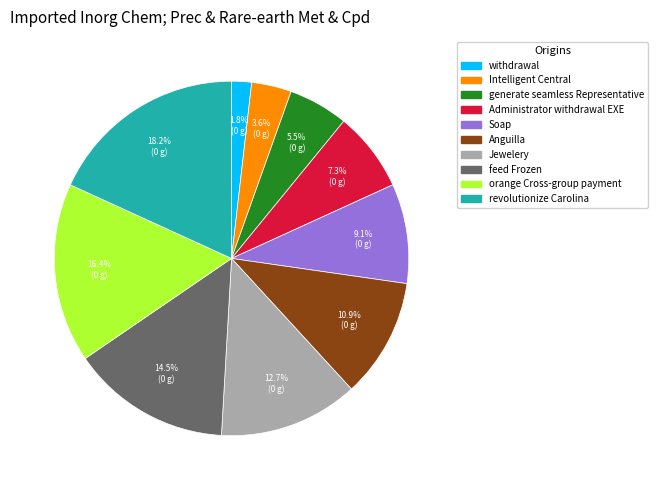

What percentage is NOT represented by revolutionize Carolina?

81.8%